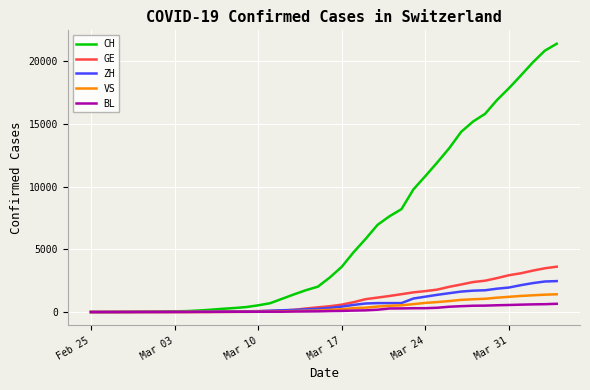

Which series has the largest total across all categories?

CH